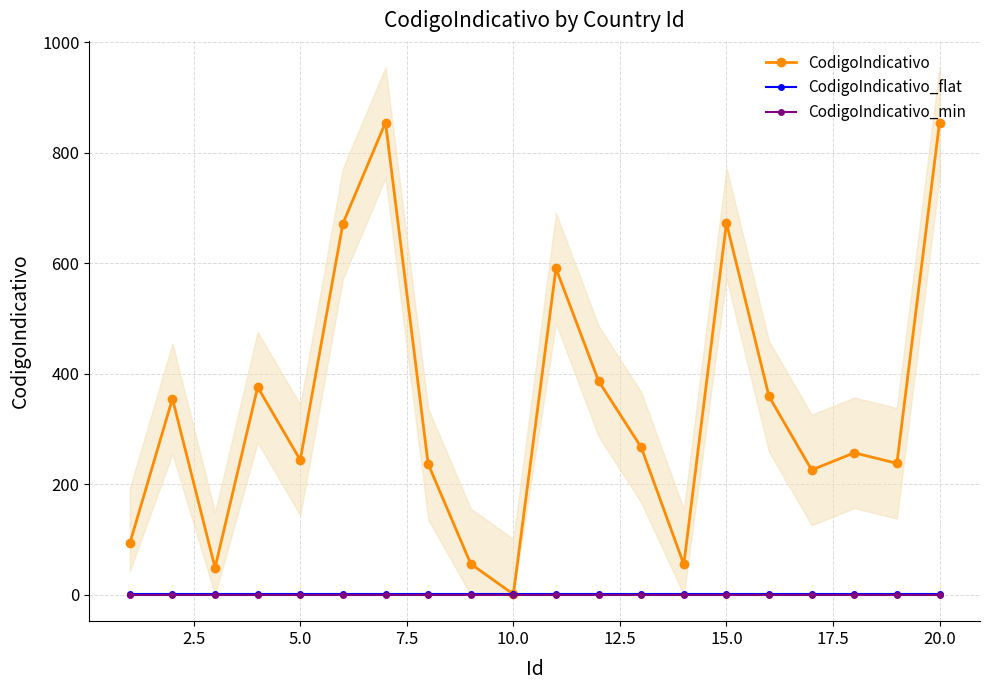

Which category has the lowest value in the CodigoIndicativo series?

10.0